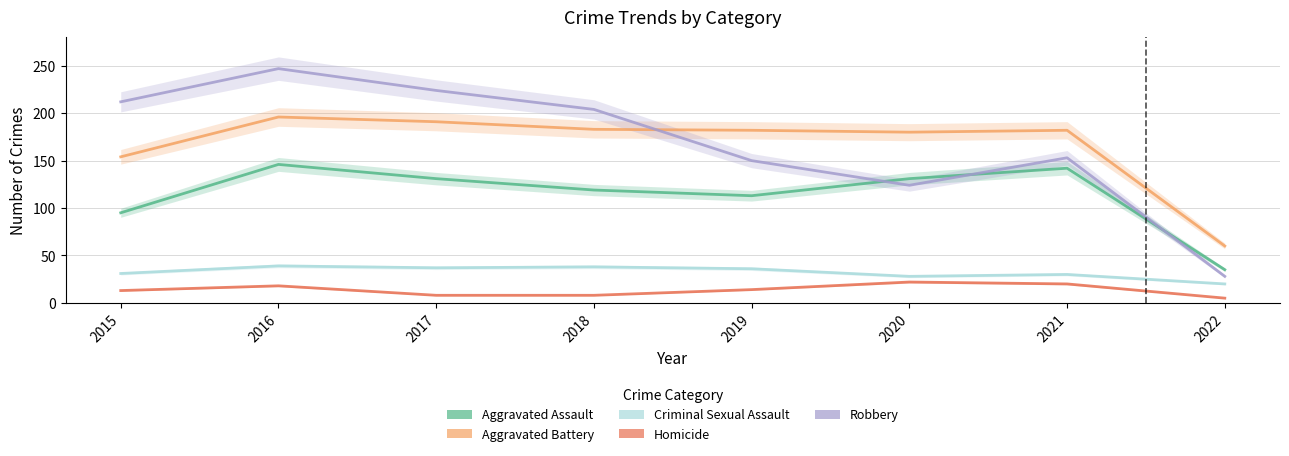

How many lines are shown in the chart?

5